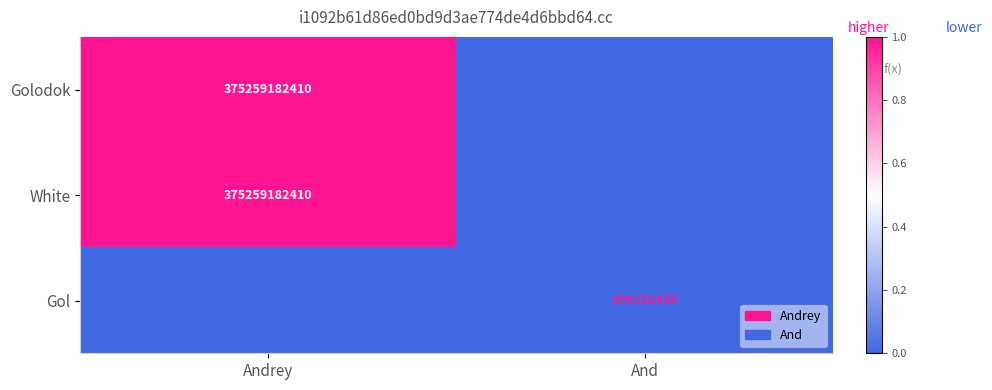

The value of Gol at And is 259182410. True or false?

True